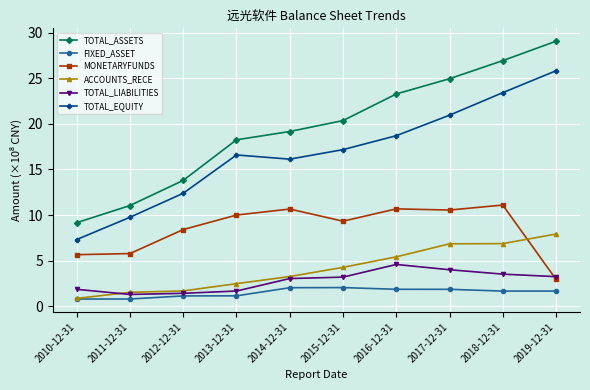

What position from the right is 2014-12-31?

6